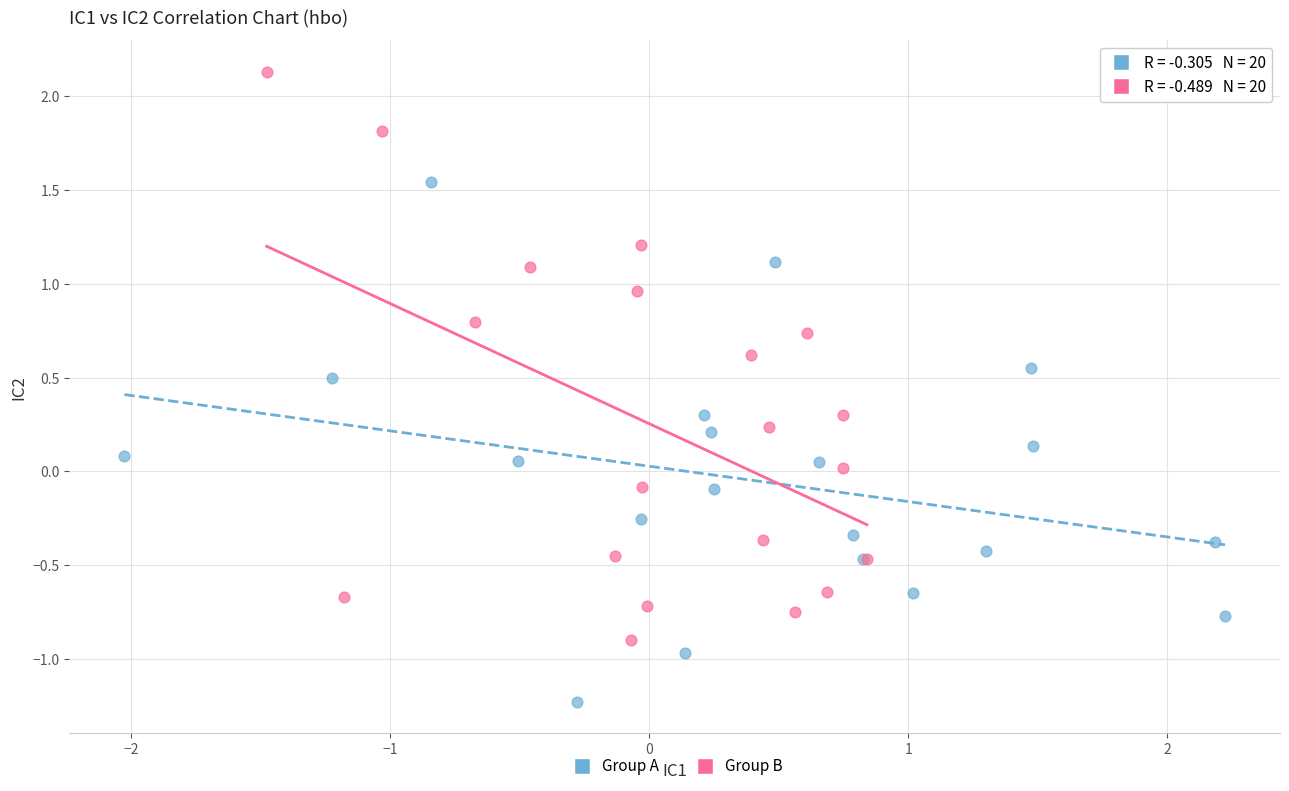

Which series contains the lowest Y value?

Group A